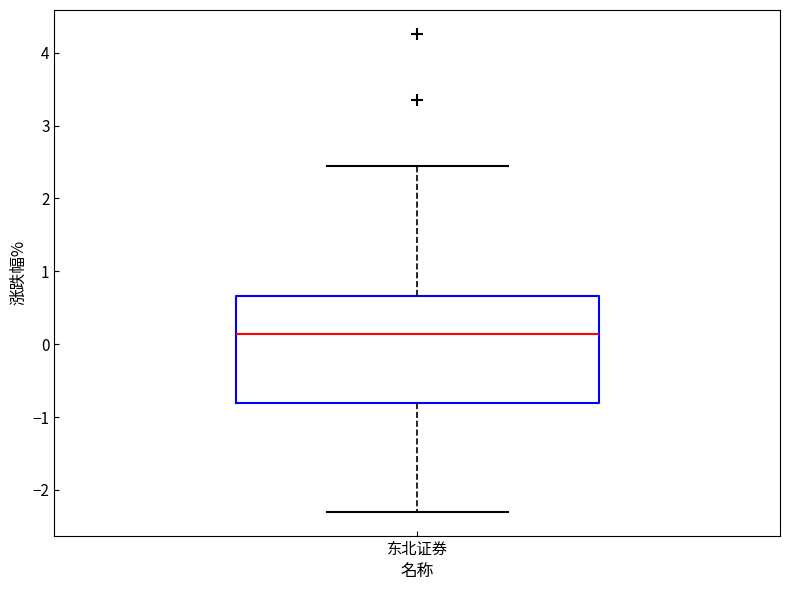

Where is the upper edge of the box for 东北证券 on the y-axis? The values are not printed on the chart, so give them approximately, as read against the axis.

0.7